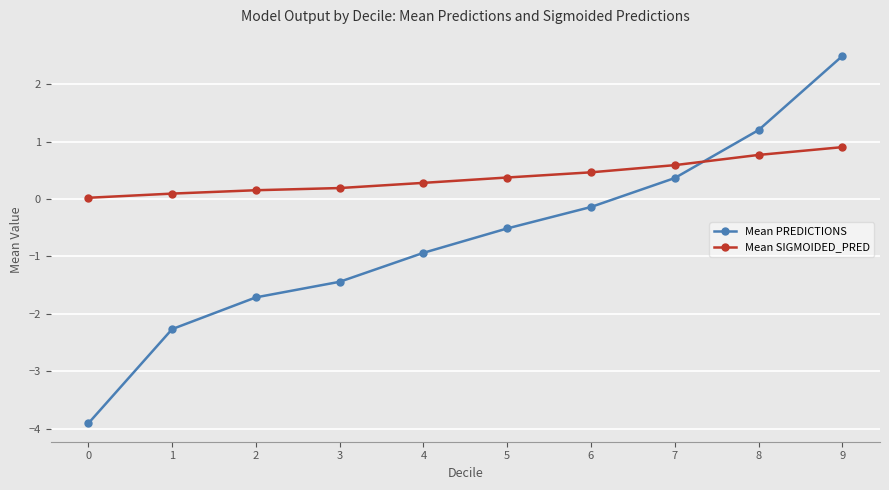

The value of Mean SIGMOIDED_PRED at 9 is 0.9. True or false?

True